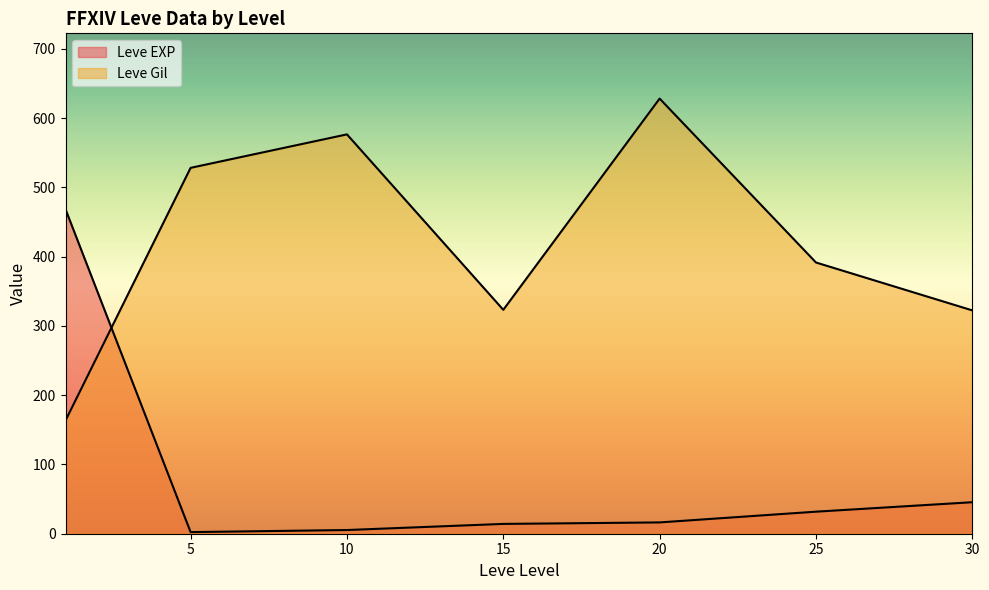

Which series has the largest range (max minus min)?

Leve Gil